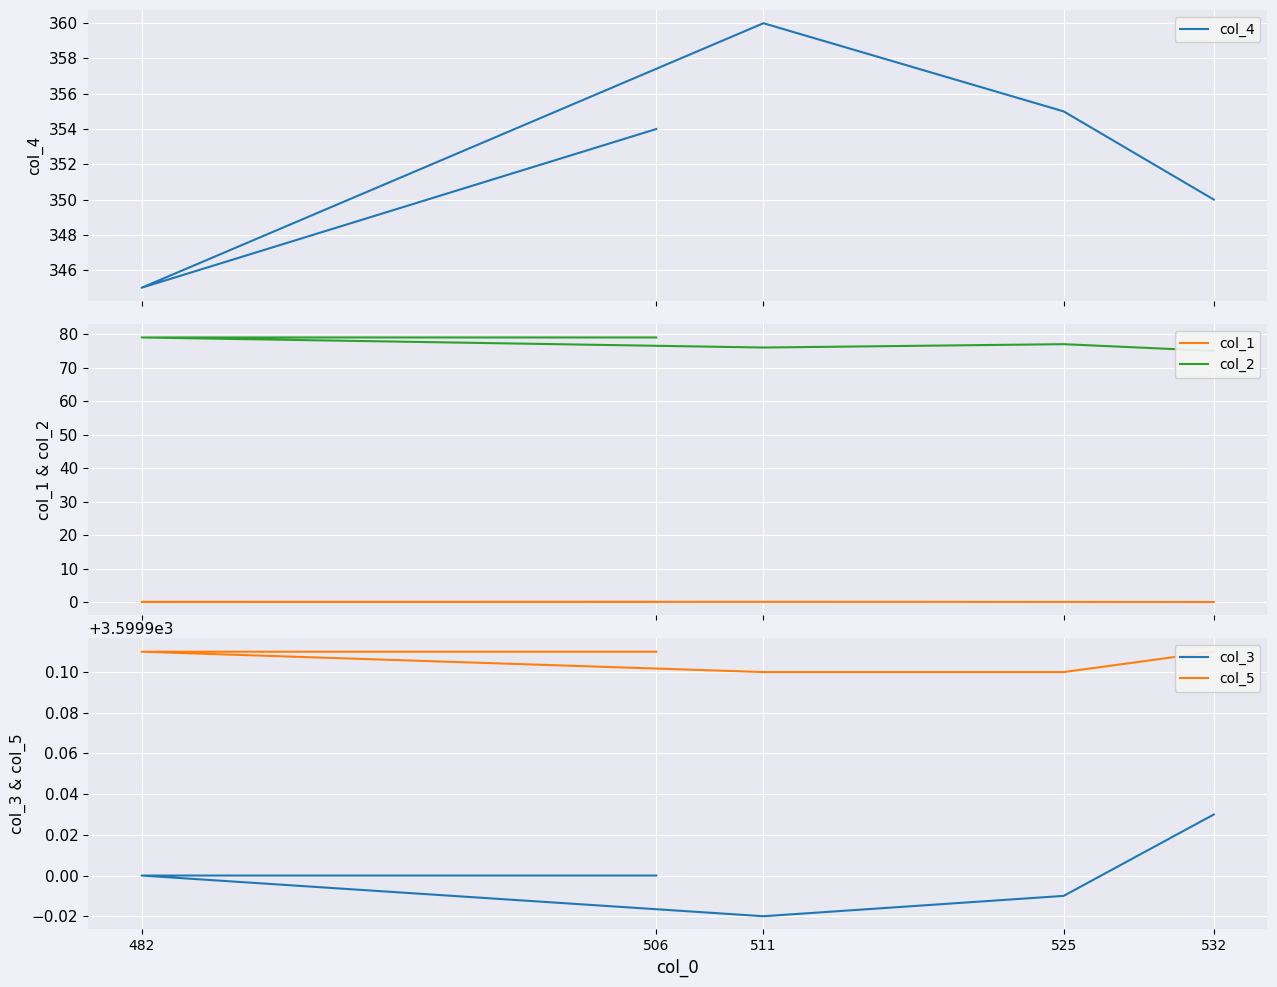

True or false: col_5 has a value of 3600.0 at 511.

True